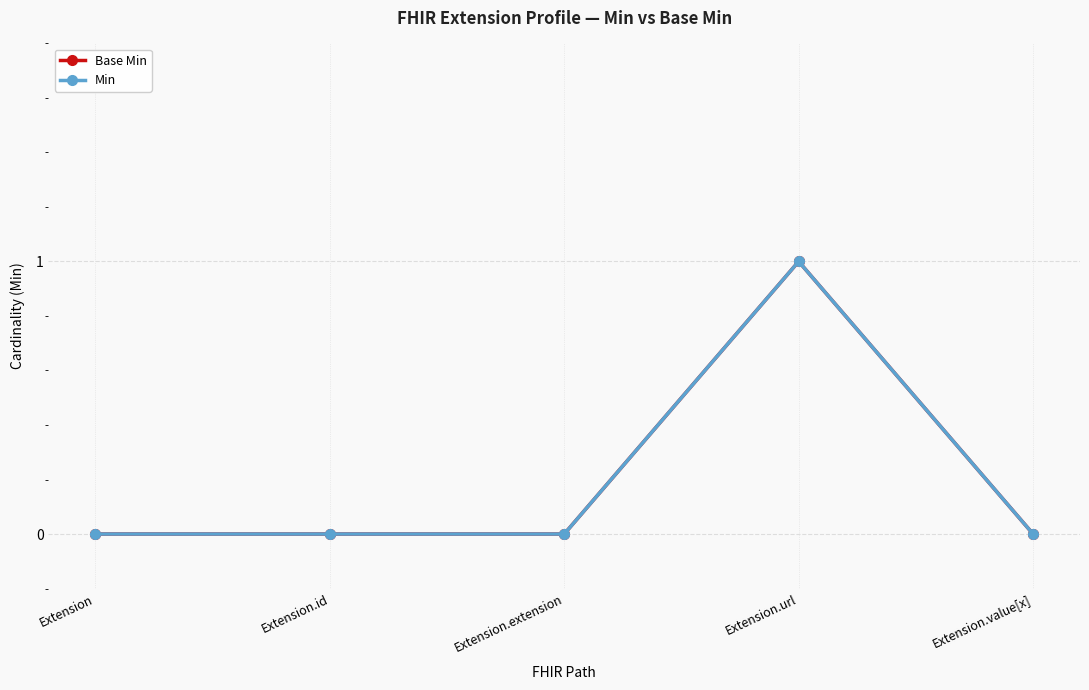

Is this an area chart (filled region under the line)?

No